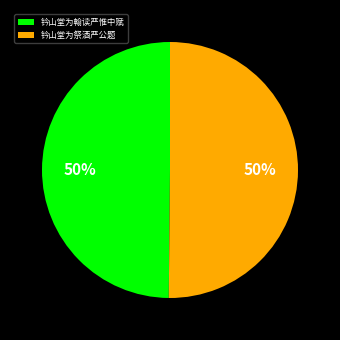

Approximately how many times larger is the value at 钤山堂为祭酒严公题 compared to 钤山堂为翰读严惟中赋?

1.0